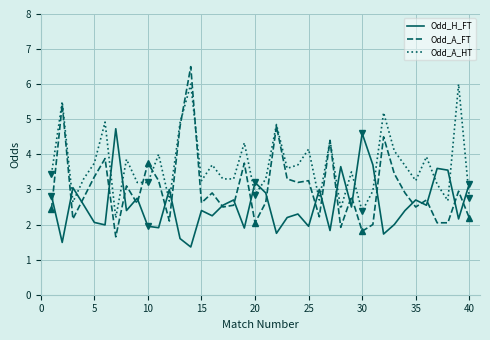

Which series has the widest spread of values?

Odd_A_FT